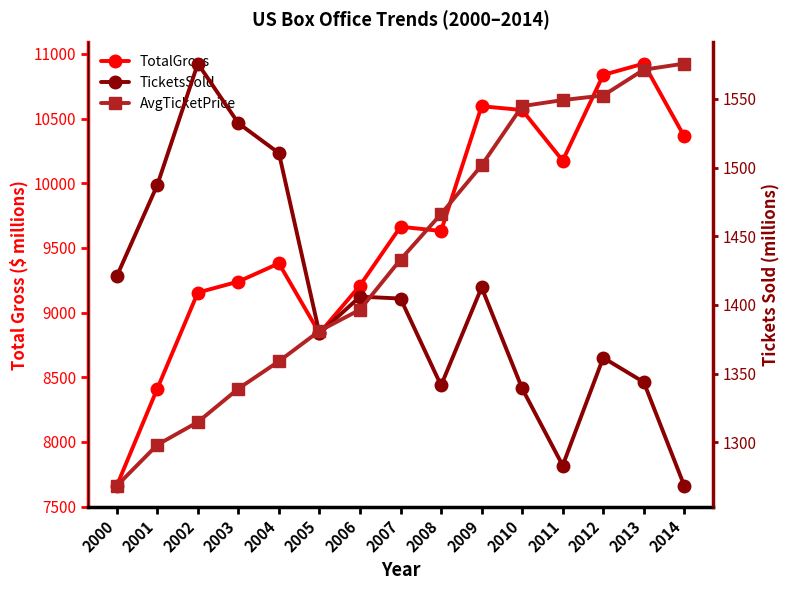

What are all the series names shown in the legend?

TotalGross, TicketsSold, AvgTicketPrice